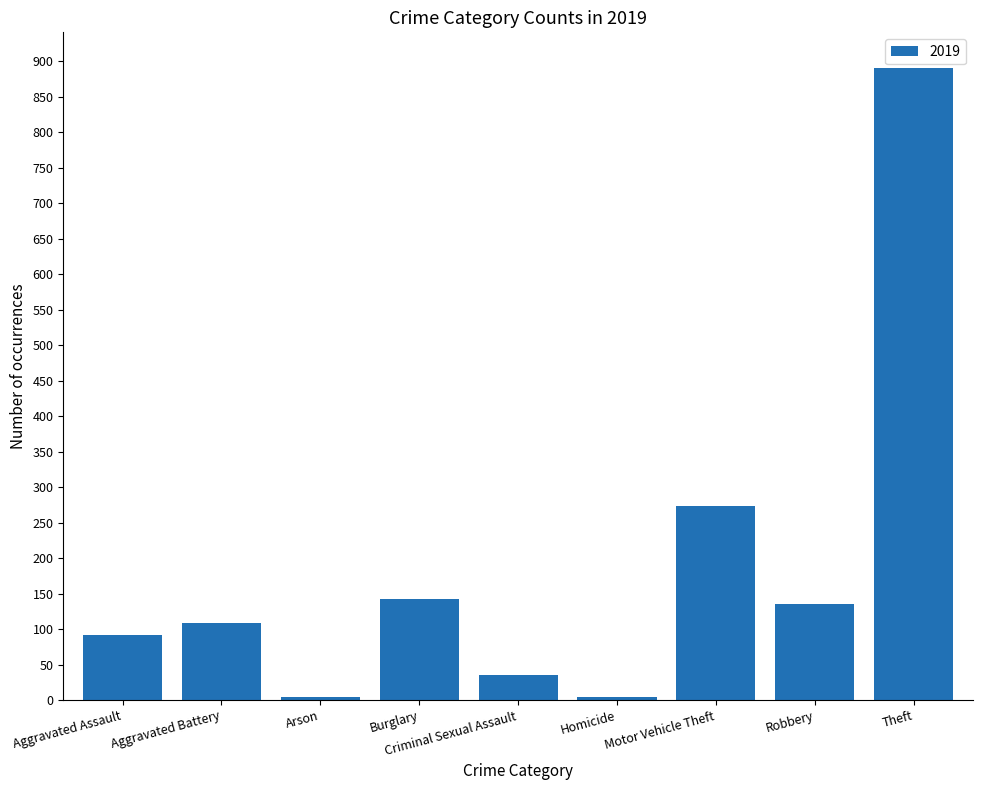

What is the difference between the maximum and minimum values?

886